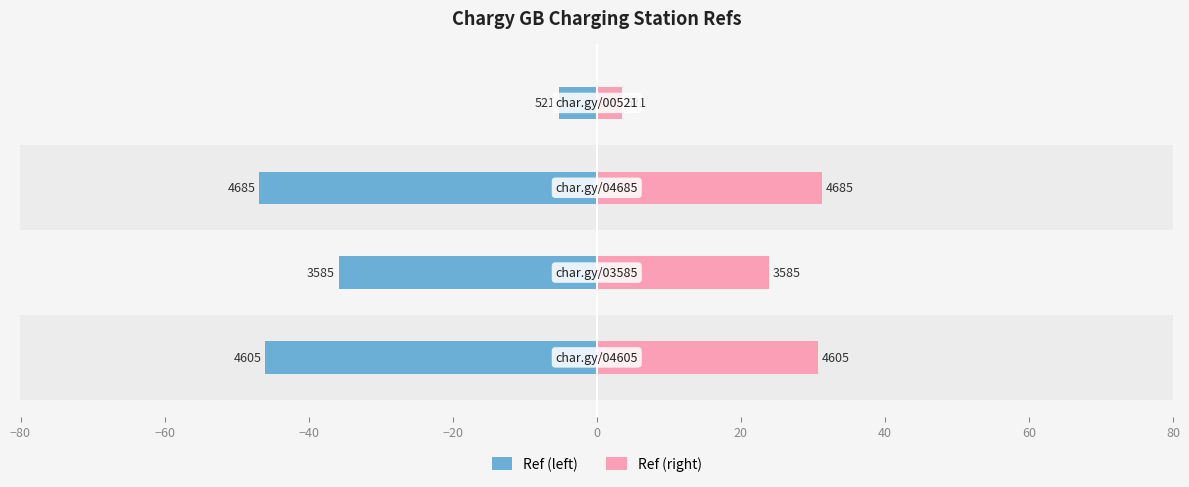

True or false: Ref (right) has a value of 31.2 at −40.

True